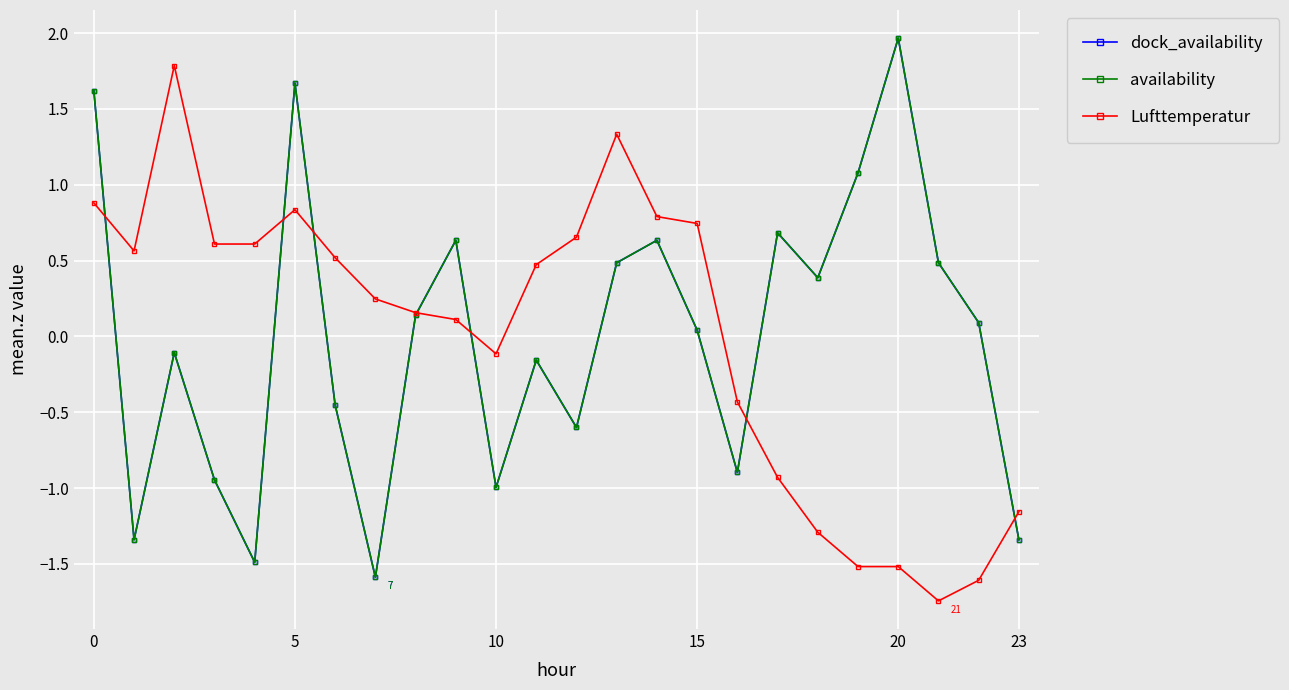

Is this an area chart (filled region under the line)?

No